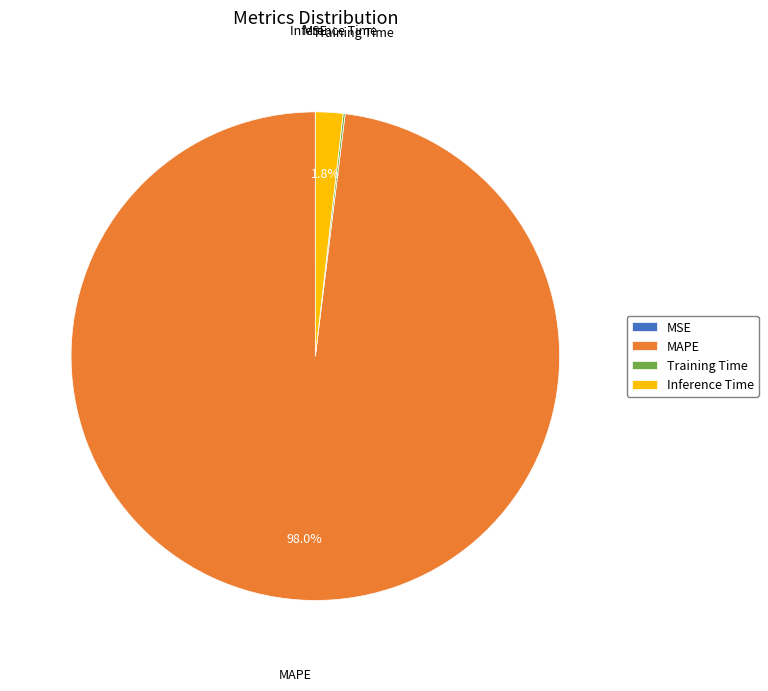

Is there a majority slice in this chart?

Yes